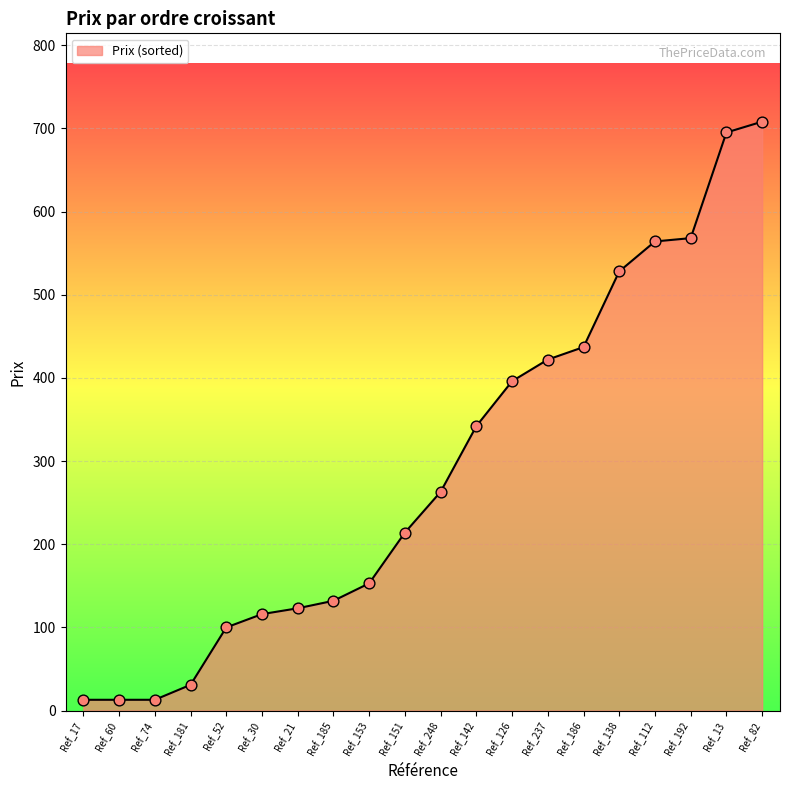

What is the change in value from Ref_112 to Ref_13?

+131